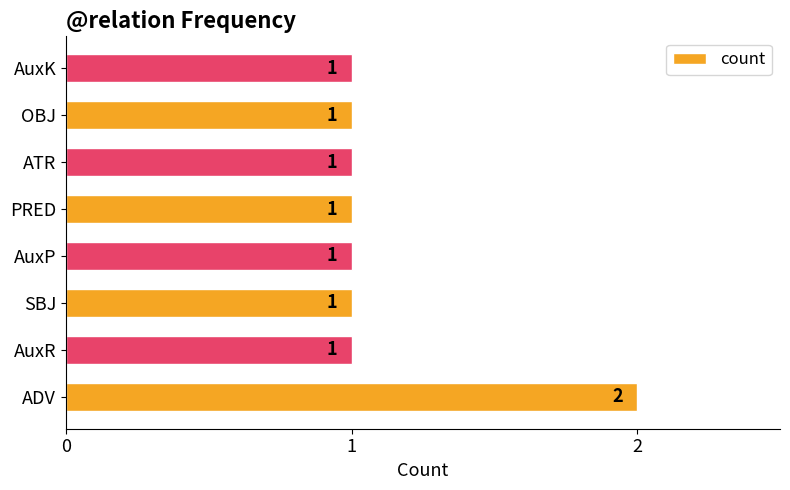

Are the bars horizontal?

Yes